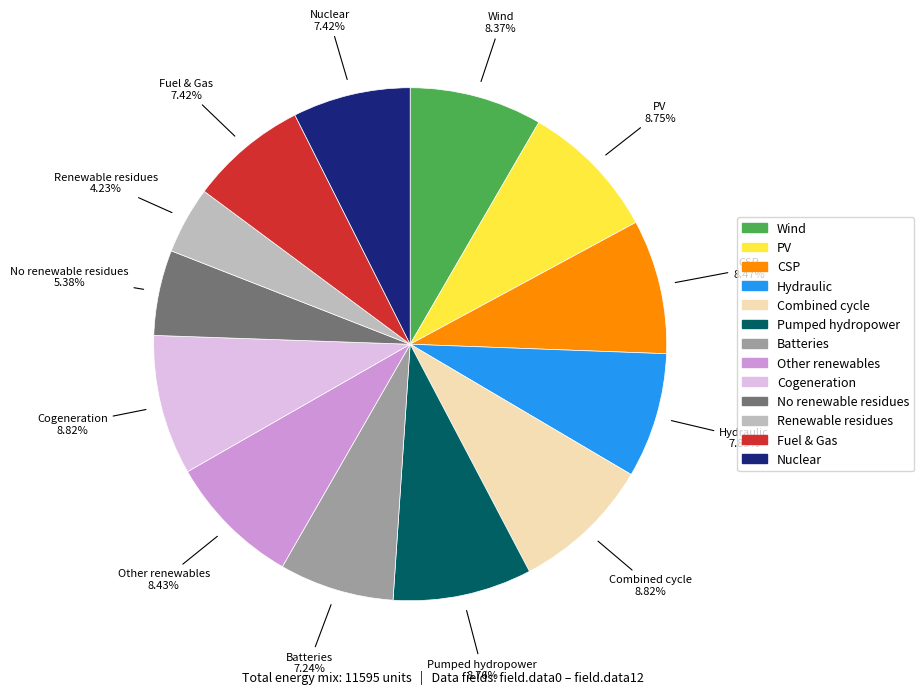

Is there a majority slice in this chart?

No